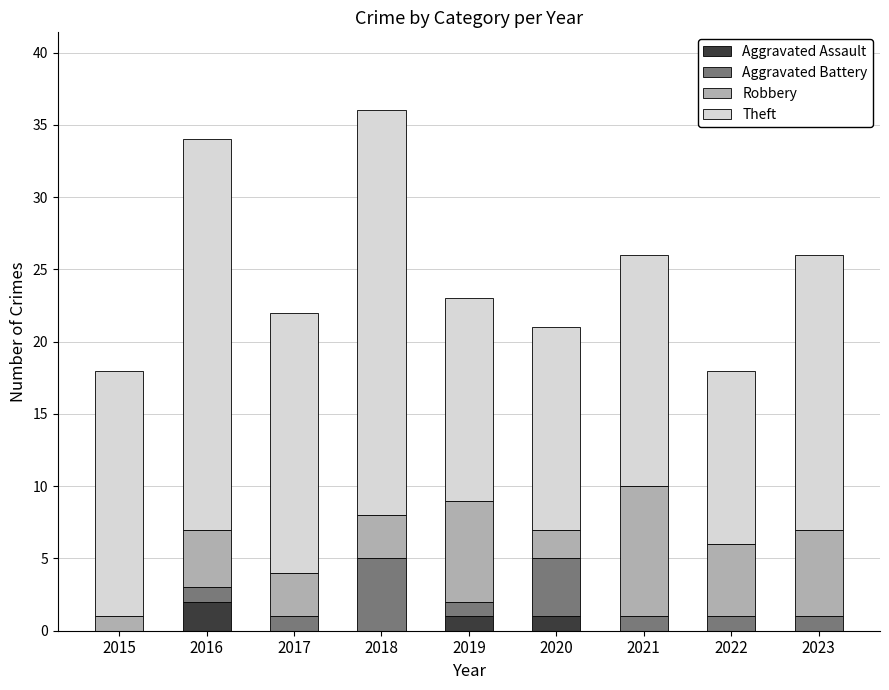

At which category is the sum across all series the highest?

2018